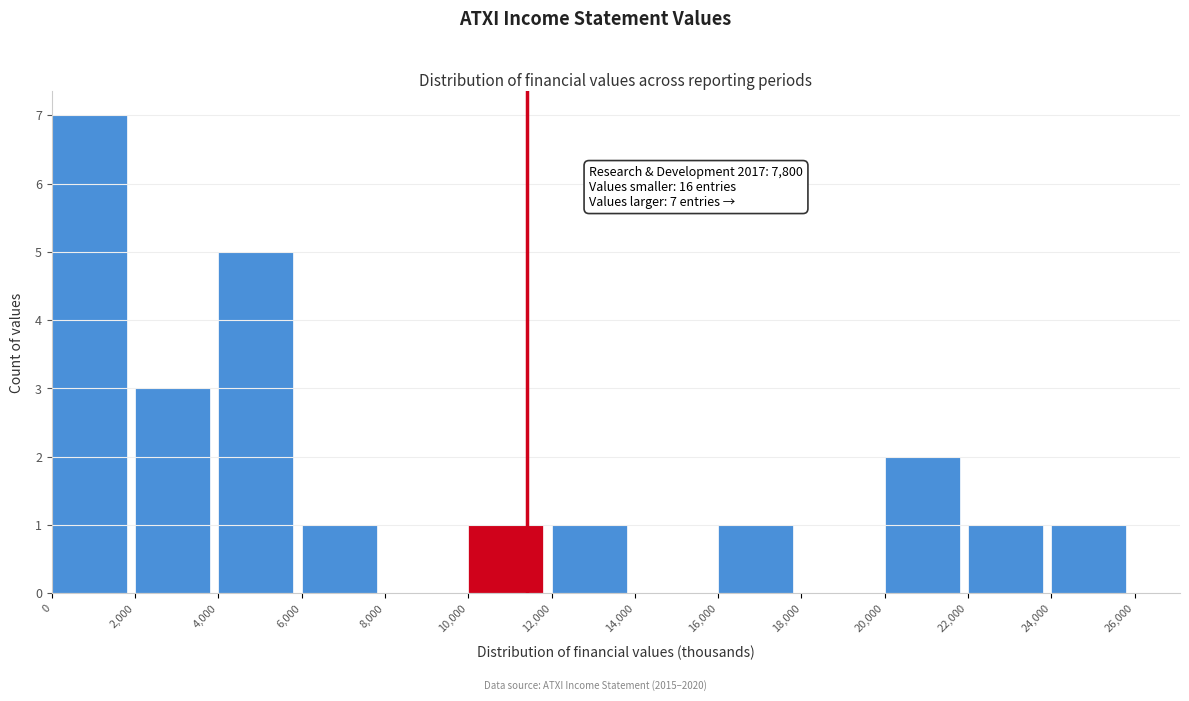

Over which range of the x-axis is the bar tallest?

0 to 2,000